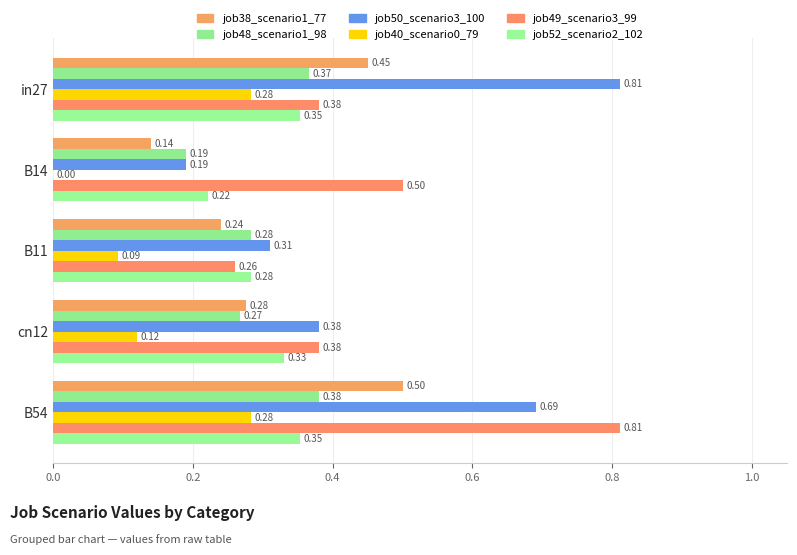

How many series are shown in this chart?

6